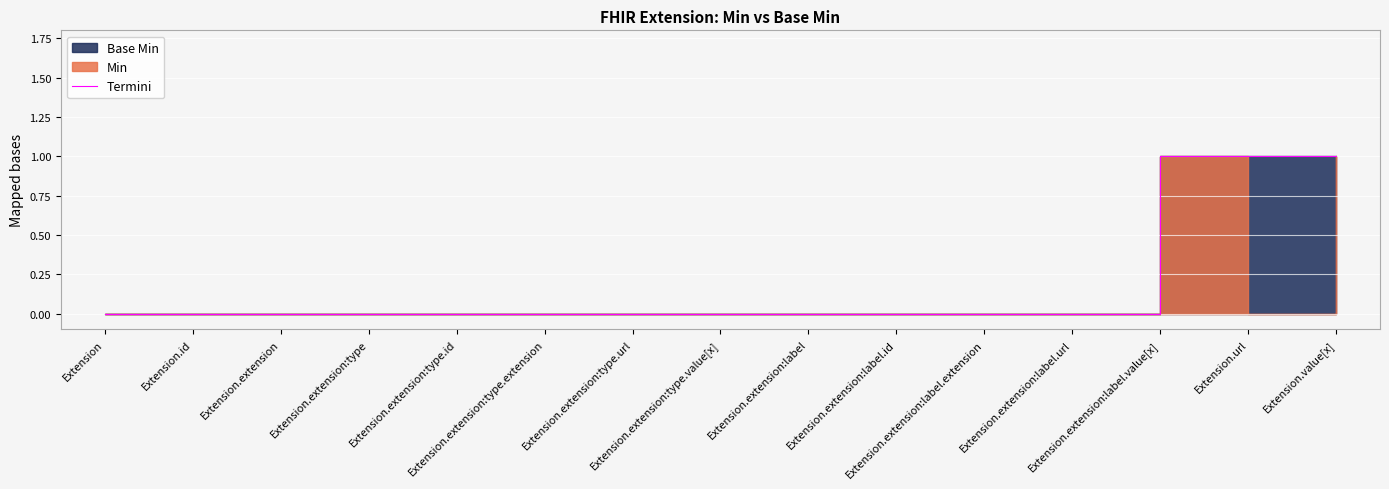

At which label is the value closest to 0?

Extension